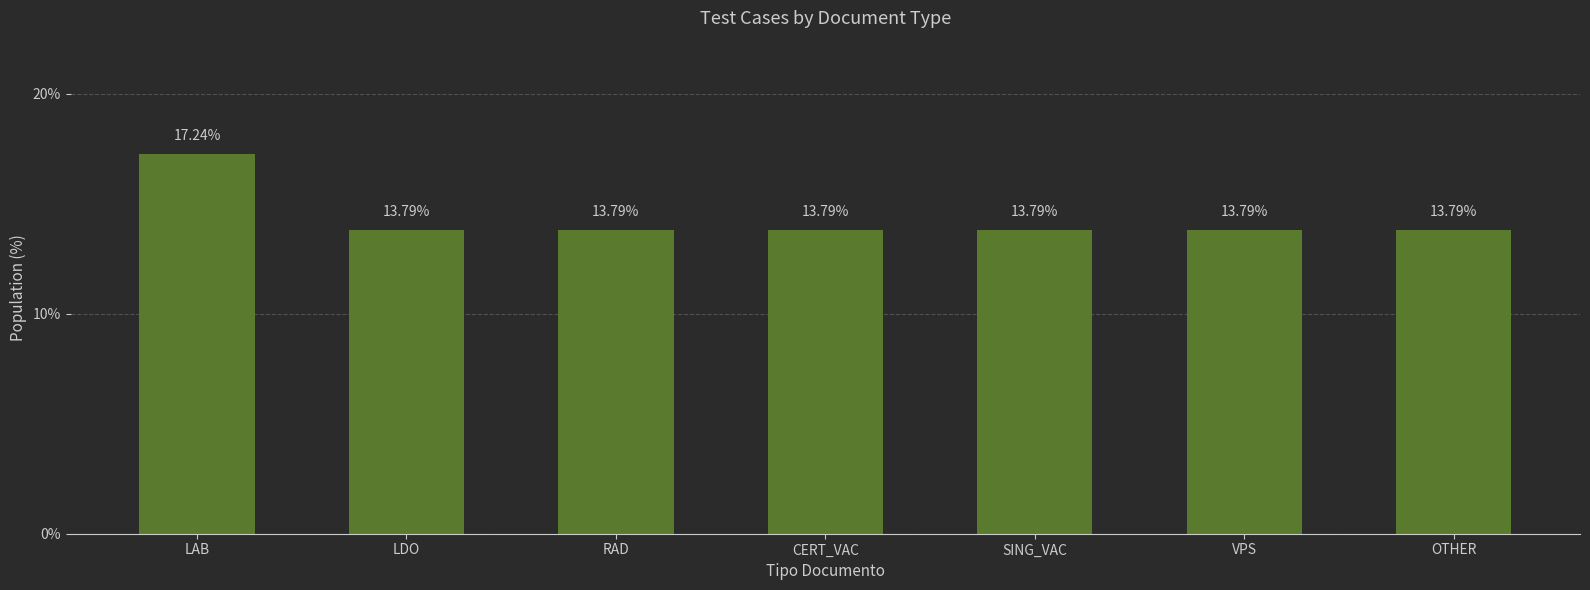

Which label corresponds to the largest value in the chart?

LAB